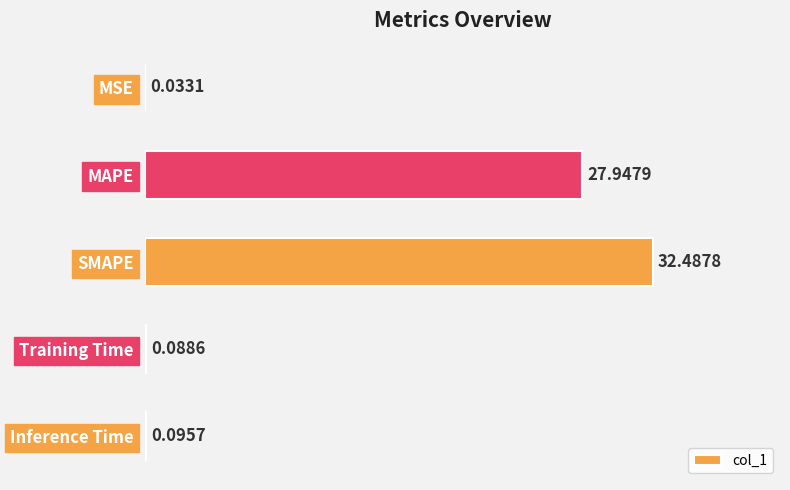

What is the sum of the values at MAPE and Training Time?

28.0